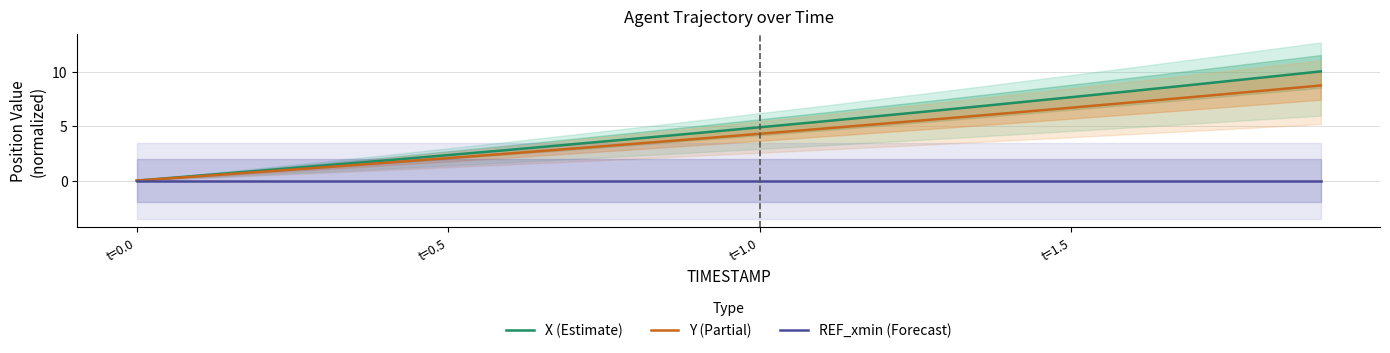

At which label does REF_xmin (Forecast) reach its peak?

t=0.0